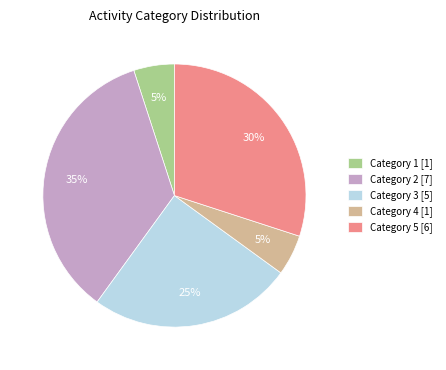

Does any single category account for the majority?

No